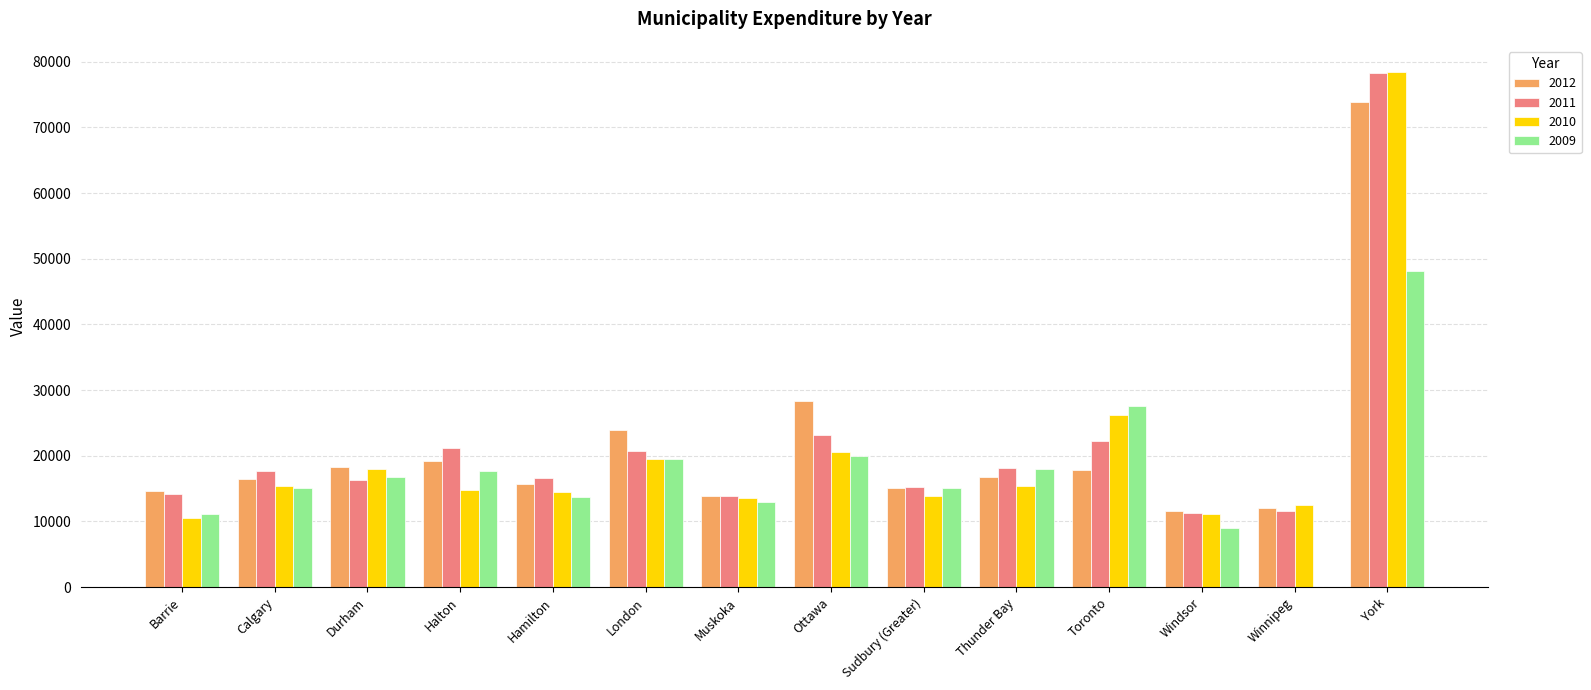

Which series has the largest range (max minus min)?

2010